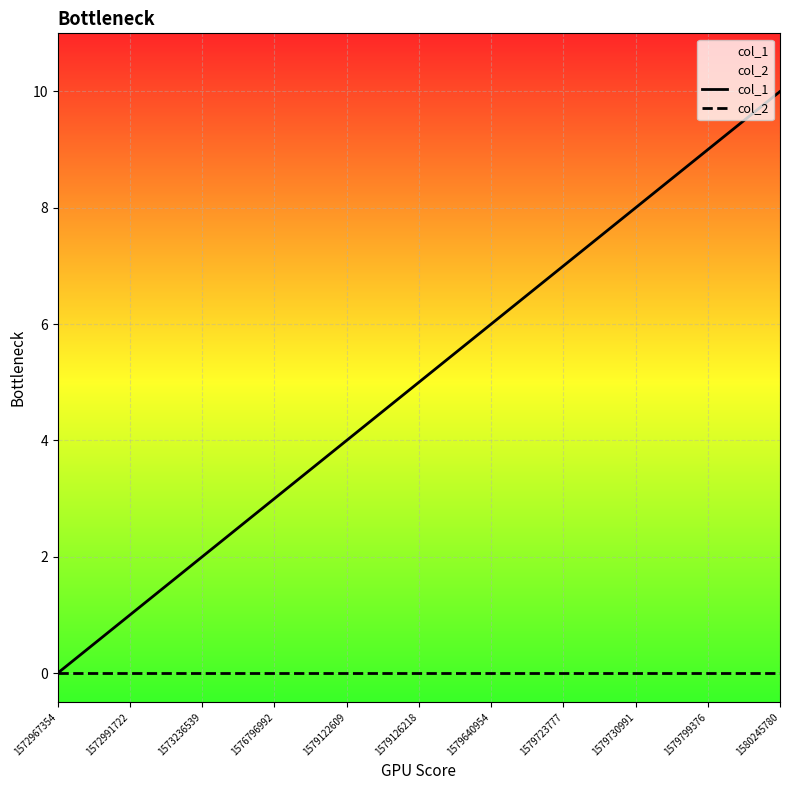

True or false: col_1 and col_2 cross at least once.

False